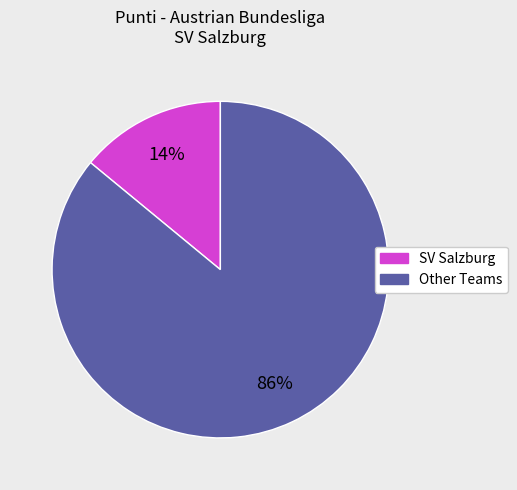

Is there a majority slice in this chart?

Yes